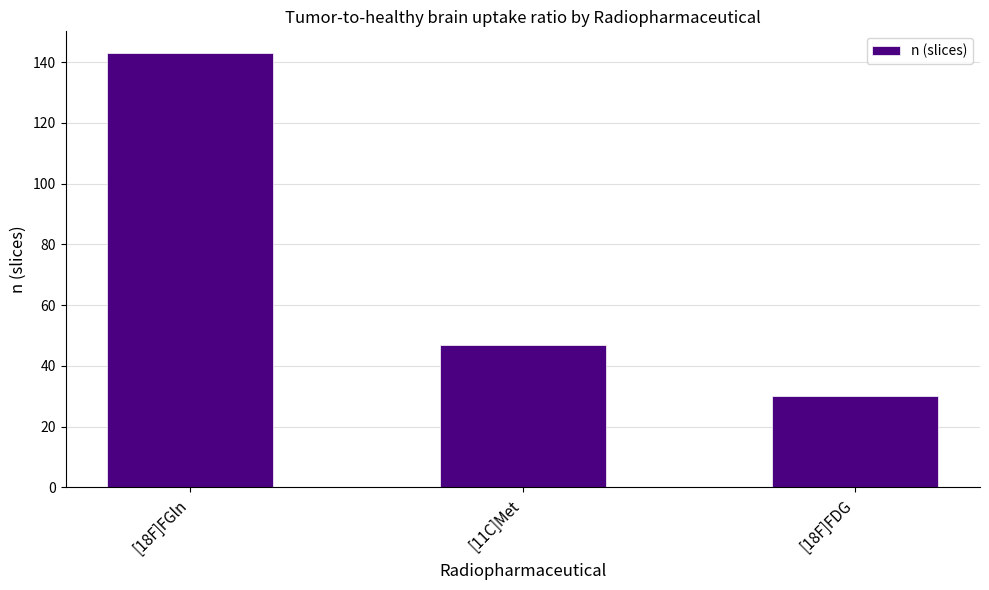

Which category has the highest value across all series?

[18F]FGln